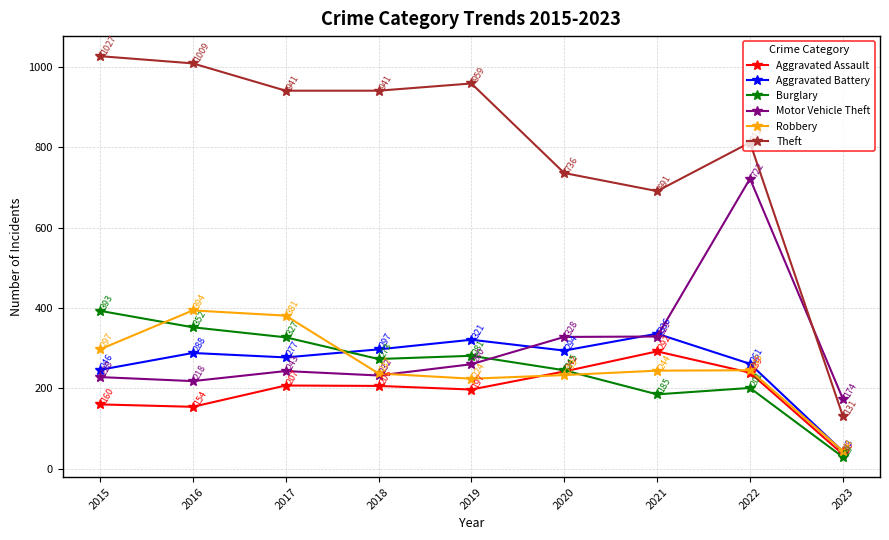

Reading left to right, list all the values displayed in this chart.

Aggravated Assault: 160	154	207	206	197	242	292	239	36
Aggravated Battery: 246	288	277	297	321	294	336	261	43
Burglary: 393	352	327	273	281	245	185	201	29
Motor Vehicle Theft: 228	218	243	232	260	328	329	722	174
Robbery: 297	394	381	237	224	233	244	245	44
Theft: 1027	1009	941	941	959	736	691	812	131